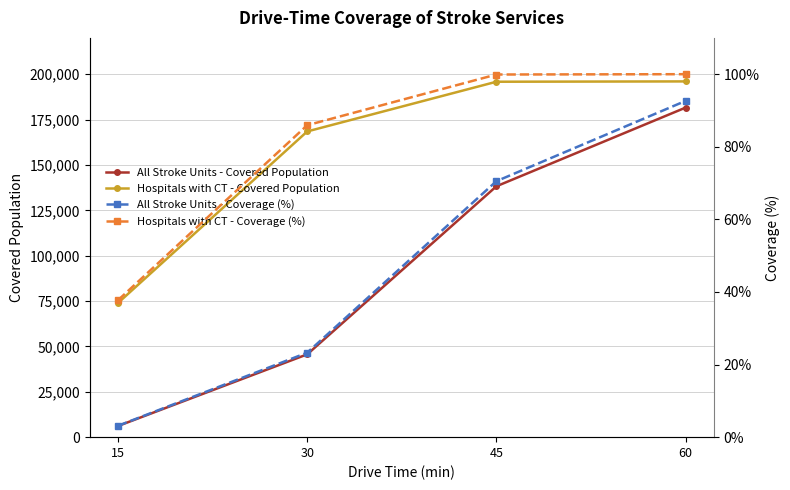

Which series has the largest total across all categories?

Hospitals with CT - Covered Population